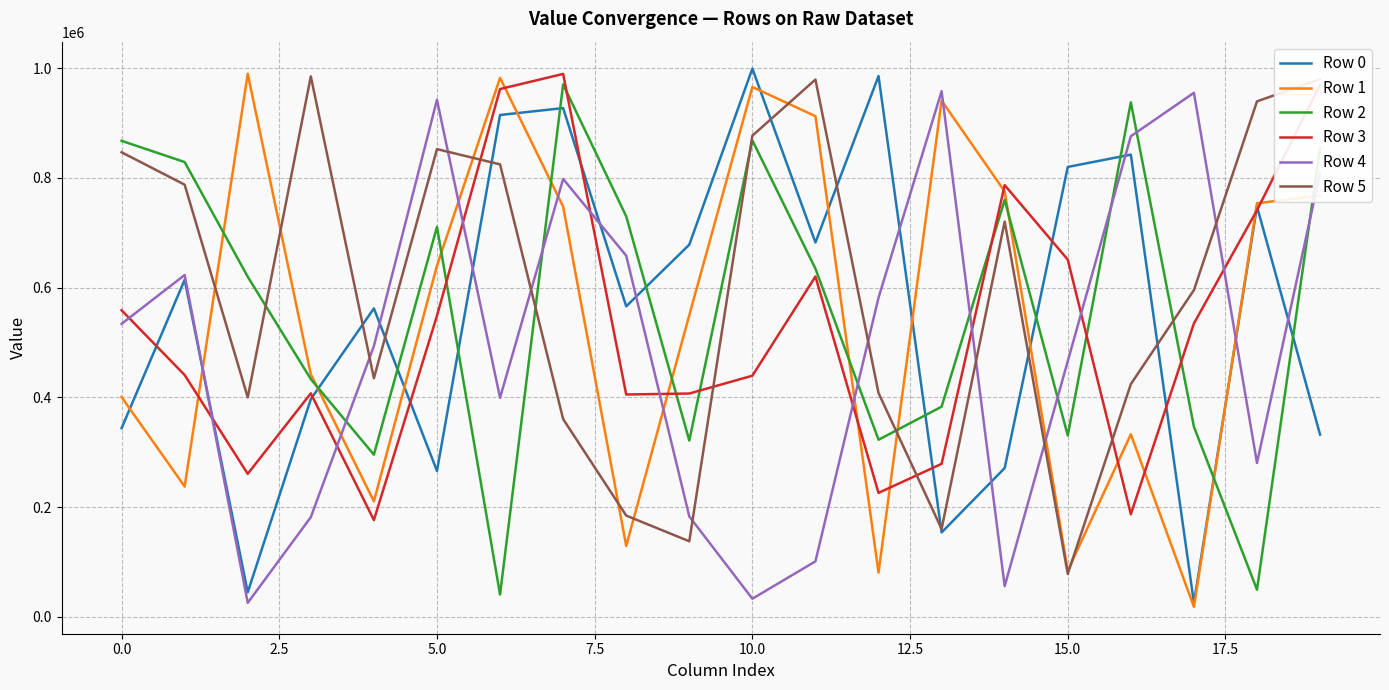

What is the maximum value for Row 1?

989659